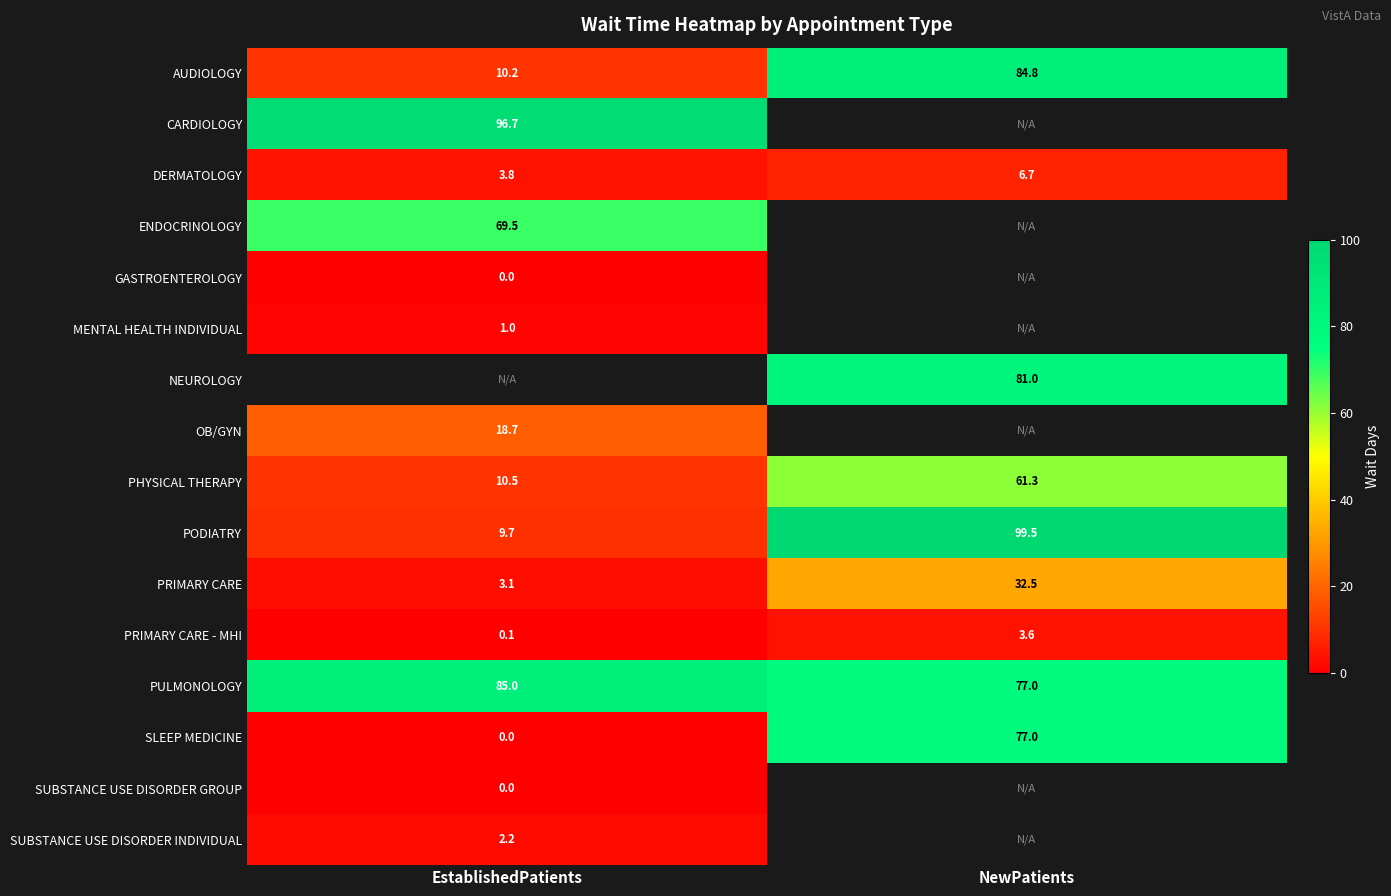

Is it true that PRIMARY CARE equals 12.5 at NewPatients?

False